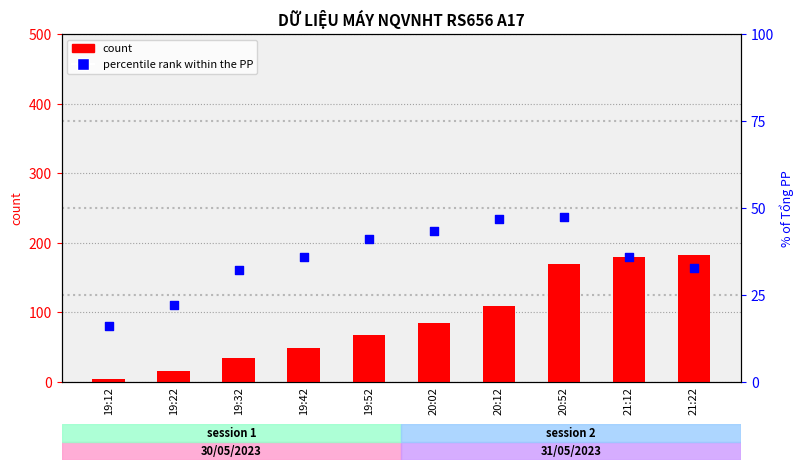

Which series has the widest spread of Y values?

count